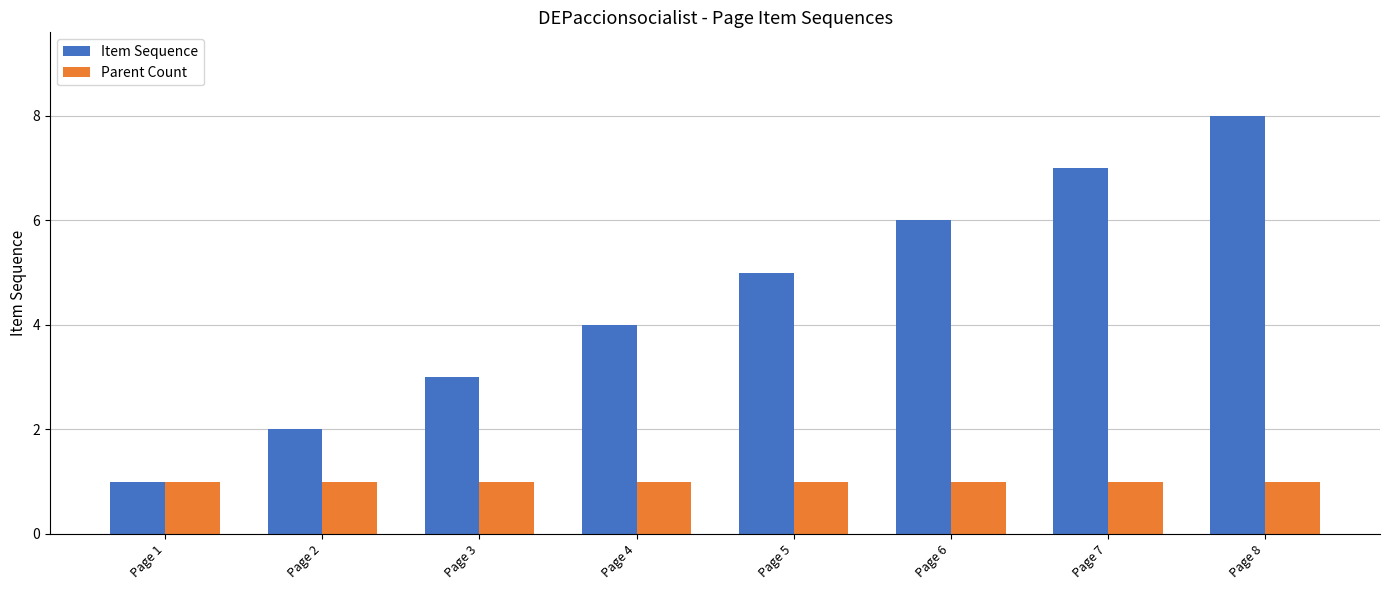

What is the minimum value shown in the chart?

1